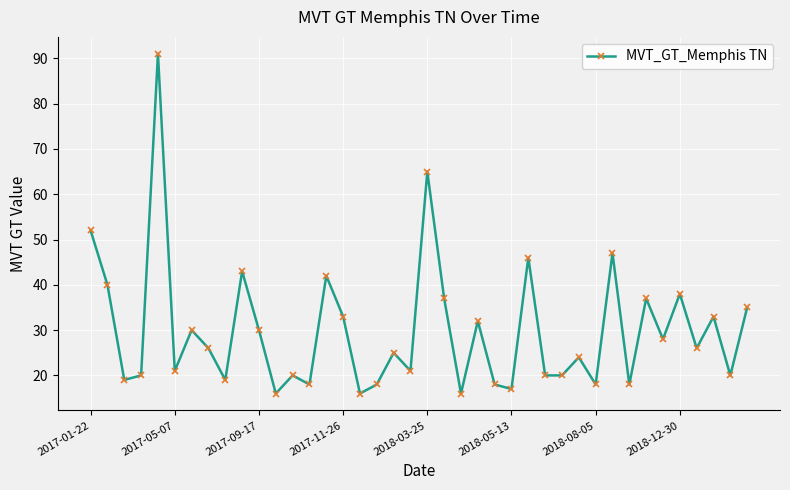

What is the average value?

30